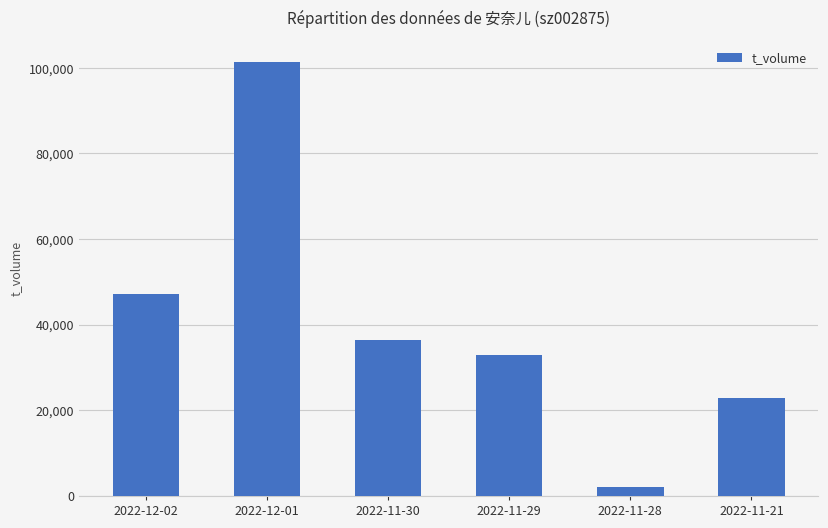

What is the ratio of the value at 2022-12-01 to the value at 2022-12-02?

2.1